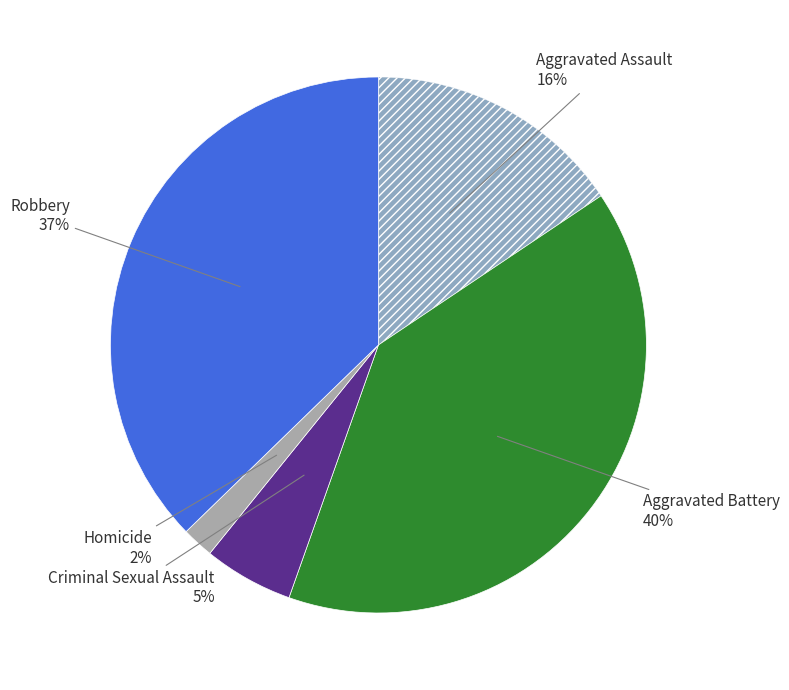

How many slices are in this pie chart?

5